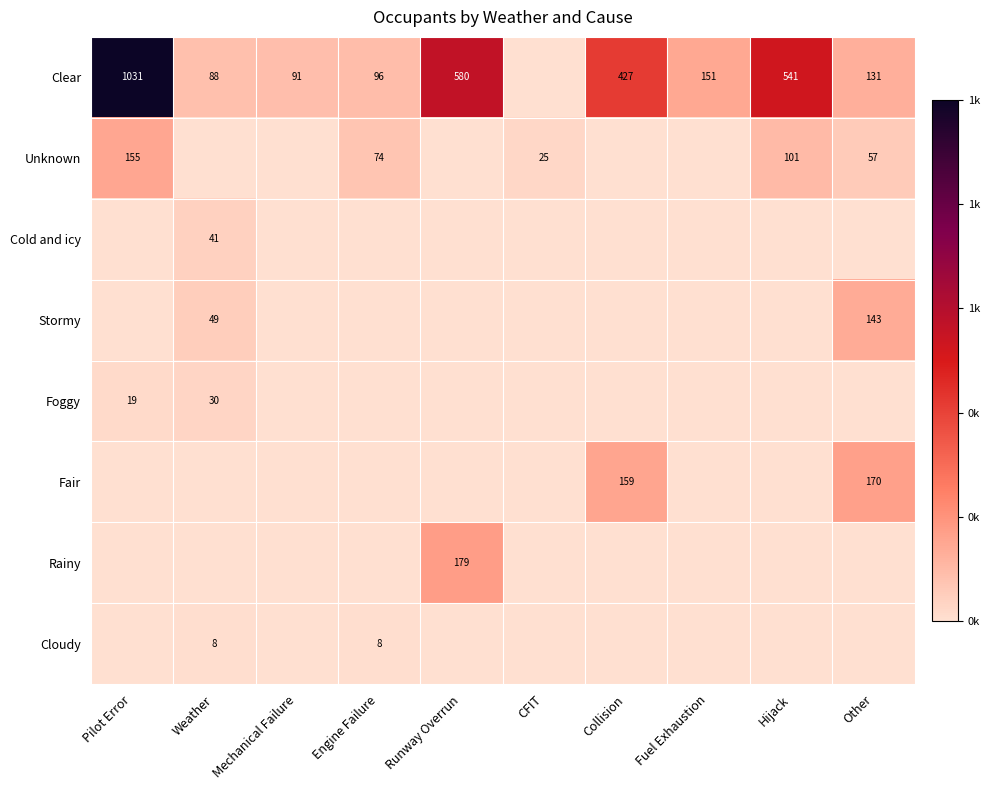

The Foggy series shows 19 at Pilot Error. True or false?

True